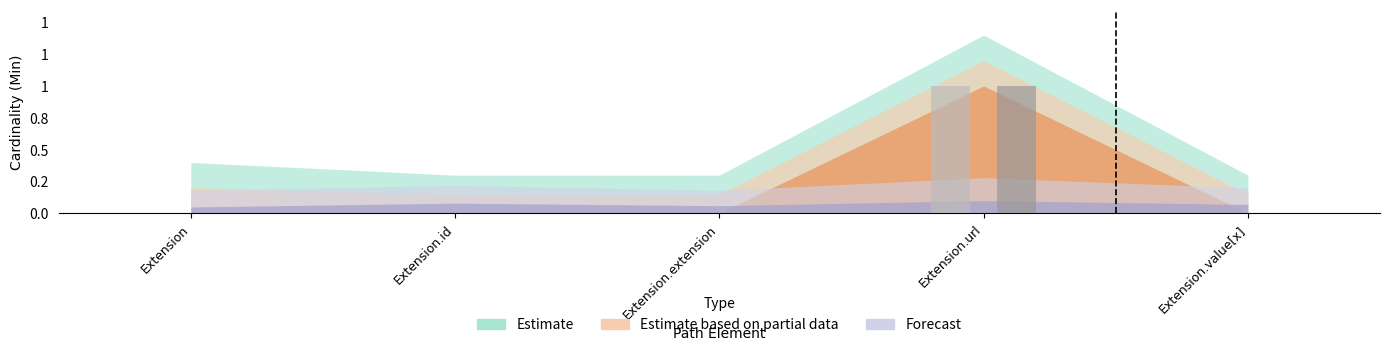

Are the bars grouped side by side (vs. stacked)?

Yes